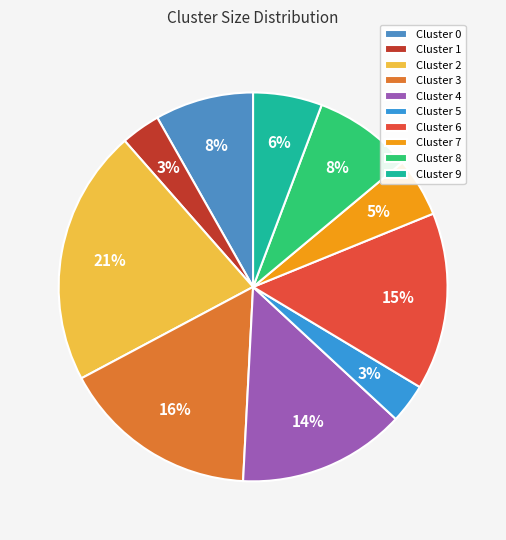

Does Cluster 1 represent more than half of the total?

No